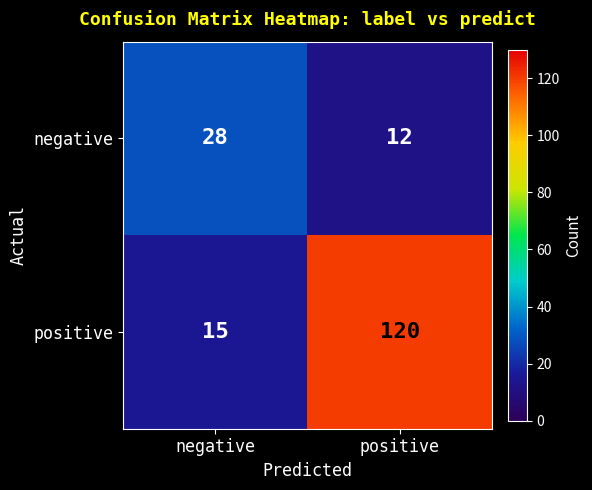

The value of positive at positive is 63. True or false?

False